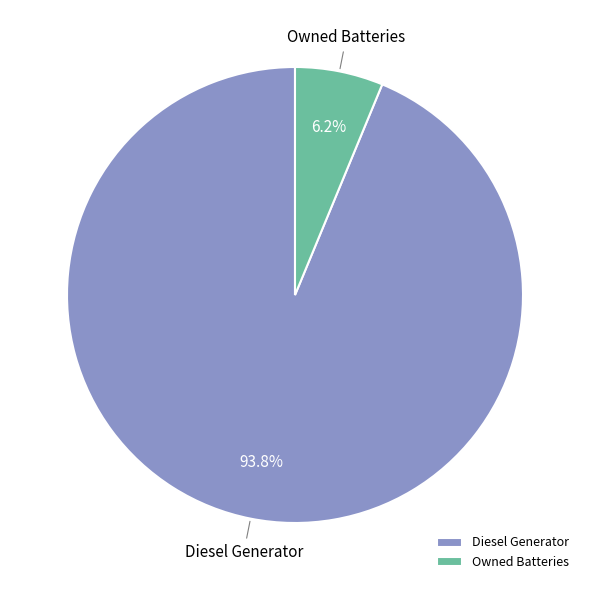

Which category has the biggest portion of the pie?

Diesel Generator